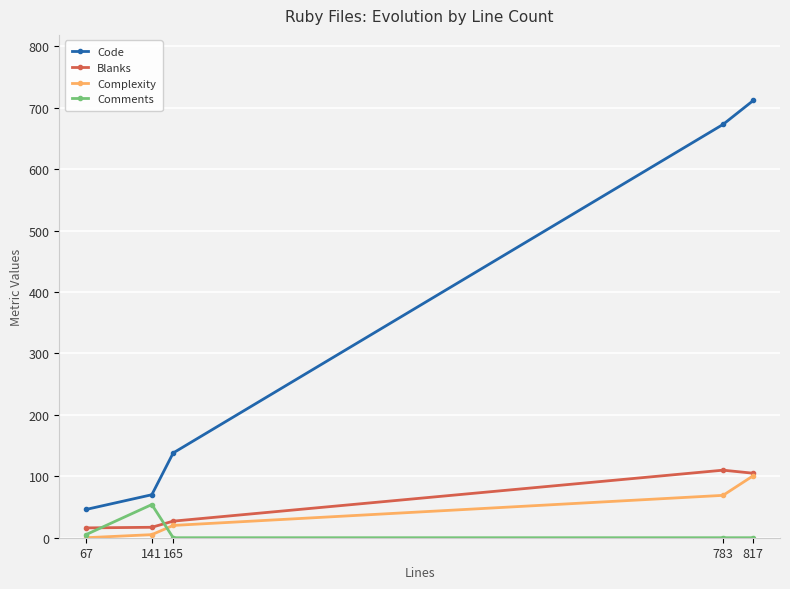

What are all the series names shown in the legend?

Code, Blanks, Complexity, Comments